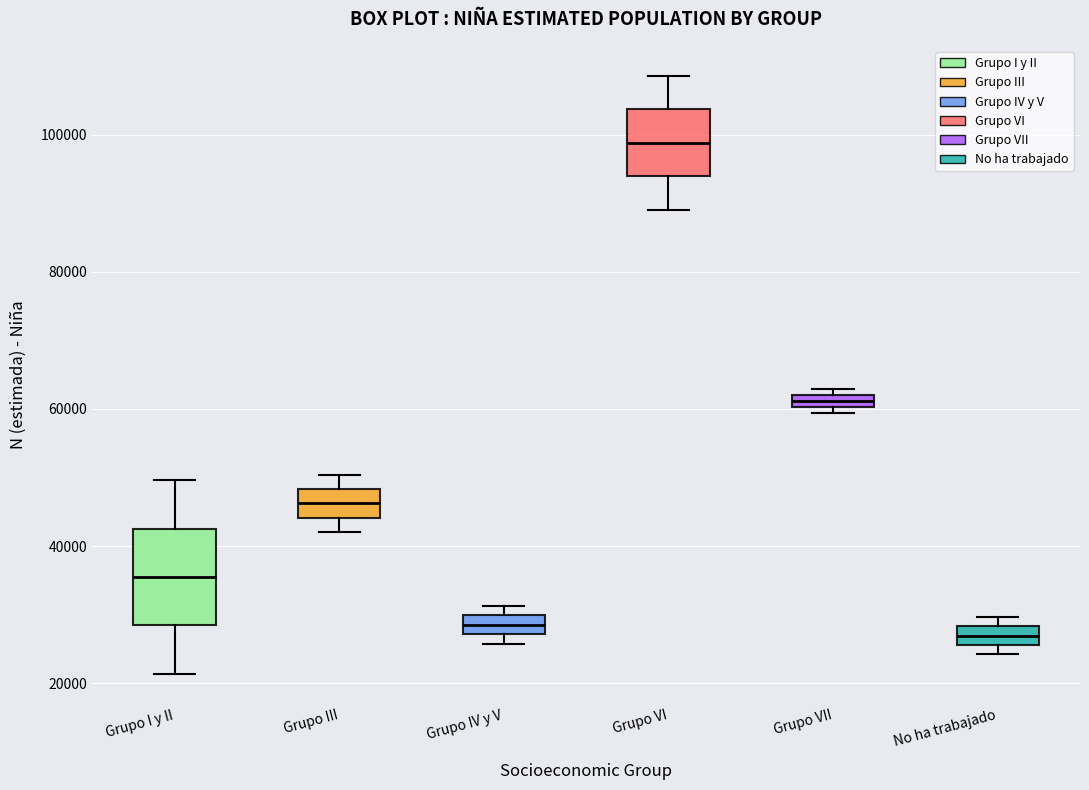

Comparing the boxes themselves (not the whiskers), which one is the tallest?

Grupo I y II